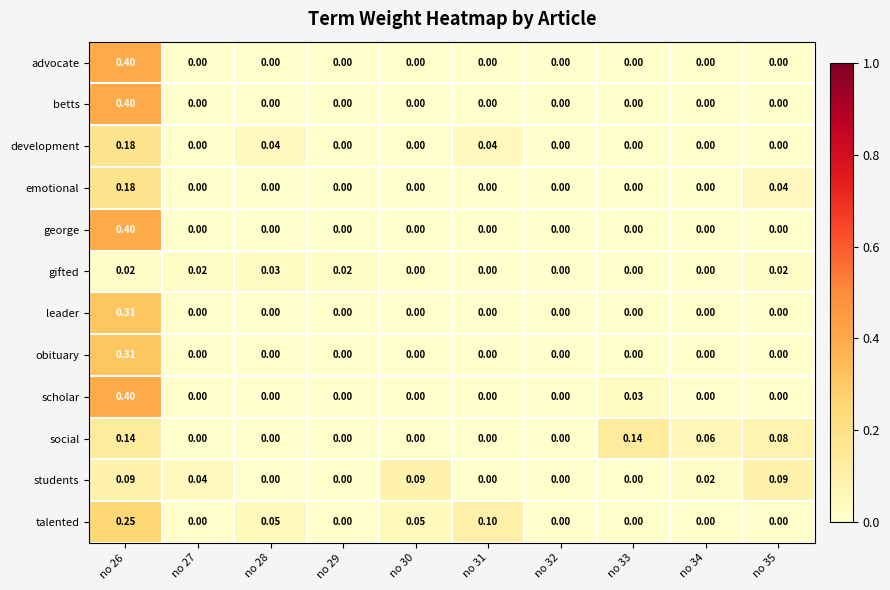

What is the greatest value displayed?

0.4